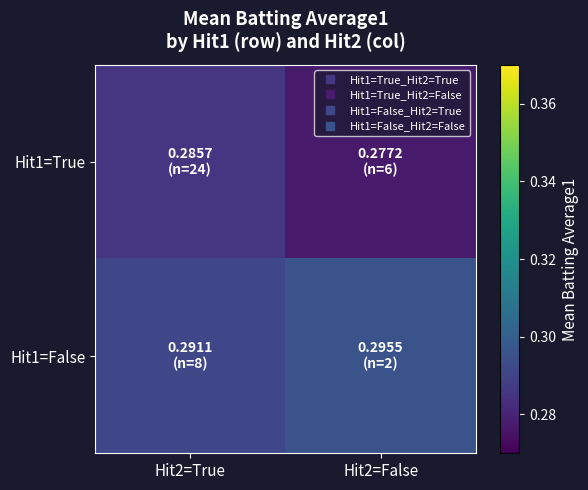

At how many categories does at least one series exceed 0?

2